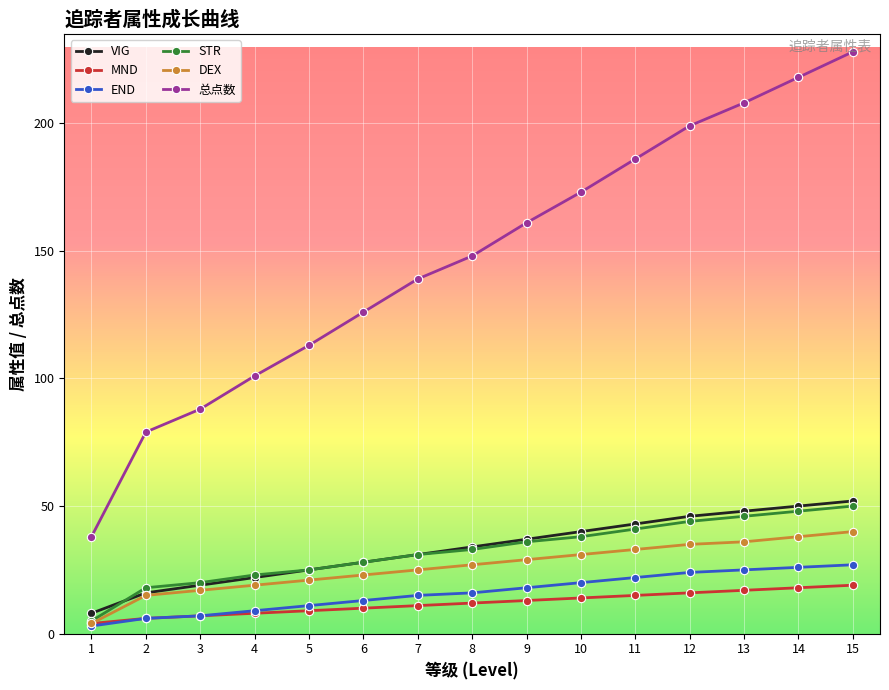

True or false: 总点数 and DEX cross at least once.

False